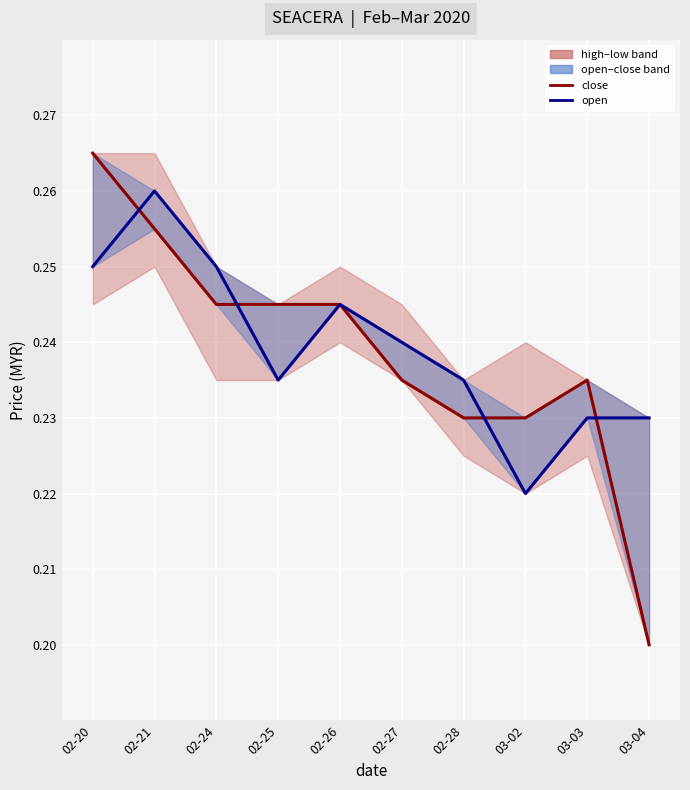

What is the sum of all open values?

2.4